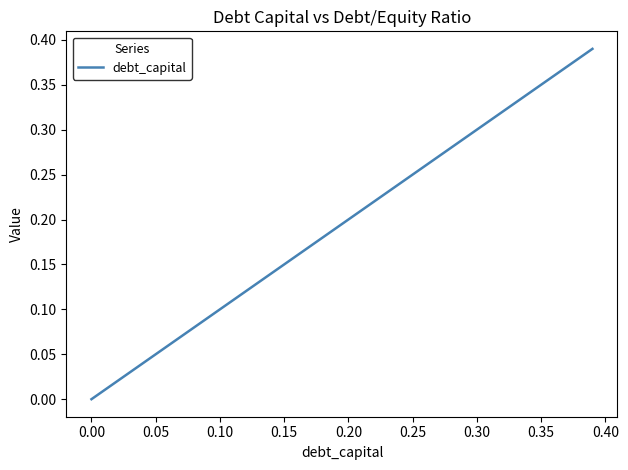

Does the chart display data point markers on the line(s)?

No